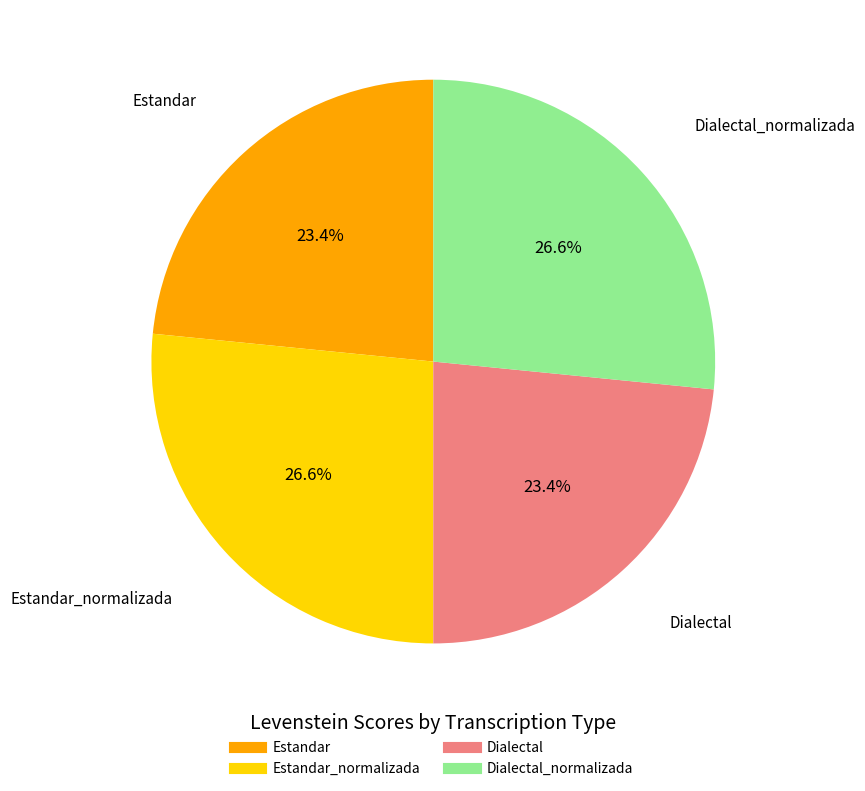

Does any single category account for the majority?

No